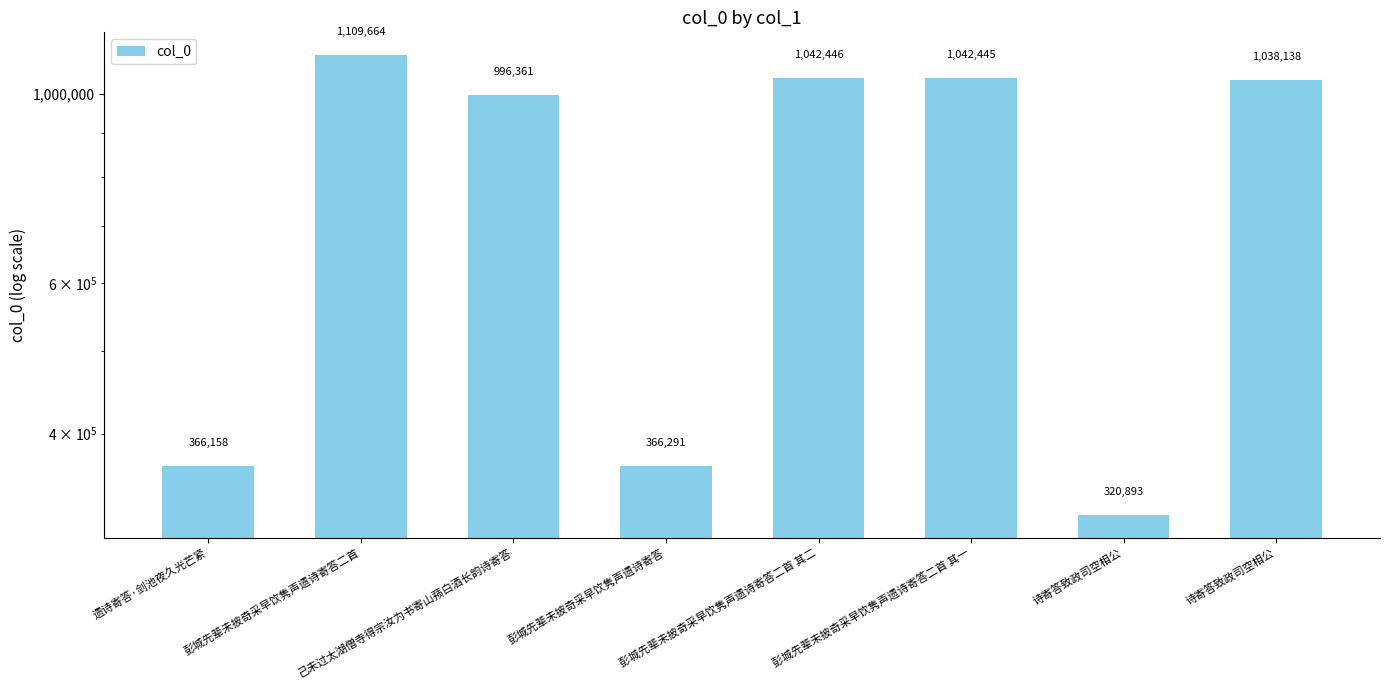

What is the ratio of the value at 彭城先辈未披奇采早饮隽声遗诗寄答二首 其一 to the value at 诗寄答致政司空相公?

3.2